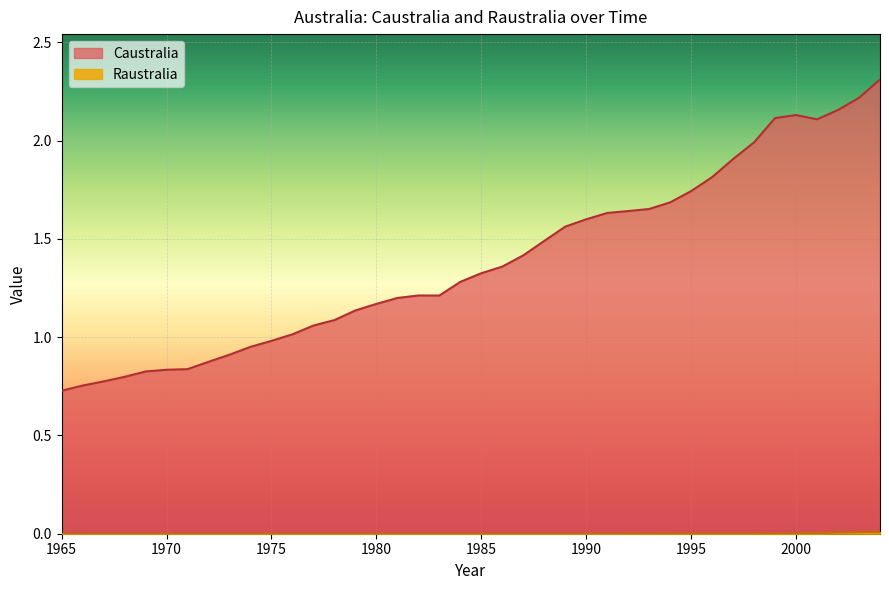

Rank the categories by Caustralia value from lowest to highest.

1965, 1966, 1967, 1968, 1969, 1970, 1971, 1972, 1973, 1974, 1975, 1976, 1977, 1978, 1979, 1980, 1981, 1983, 1982, 1984, 1985, 1986, 1987, 1988, 1989, 1990, 1991, 1992, 1993, 1994, 1995, 1996, 1997, 1998, 2001, 1999, 2000, 2002, 2003, 2004